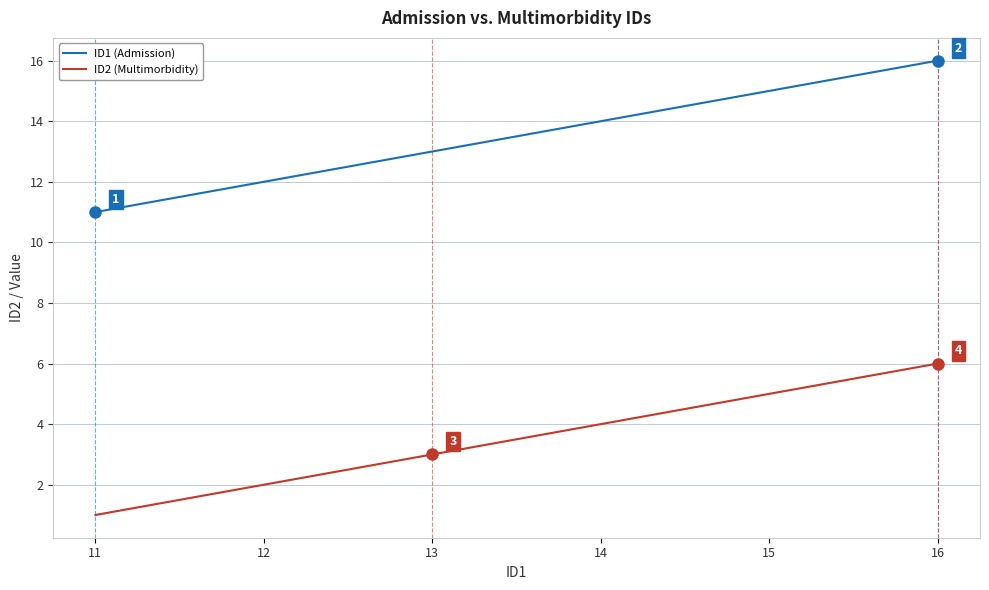

What is the sum of all ID1 (Admission) values?

81